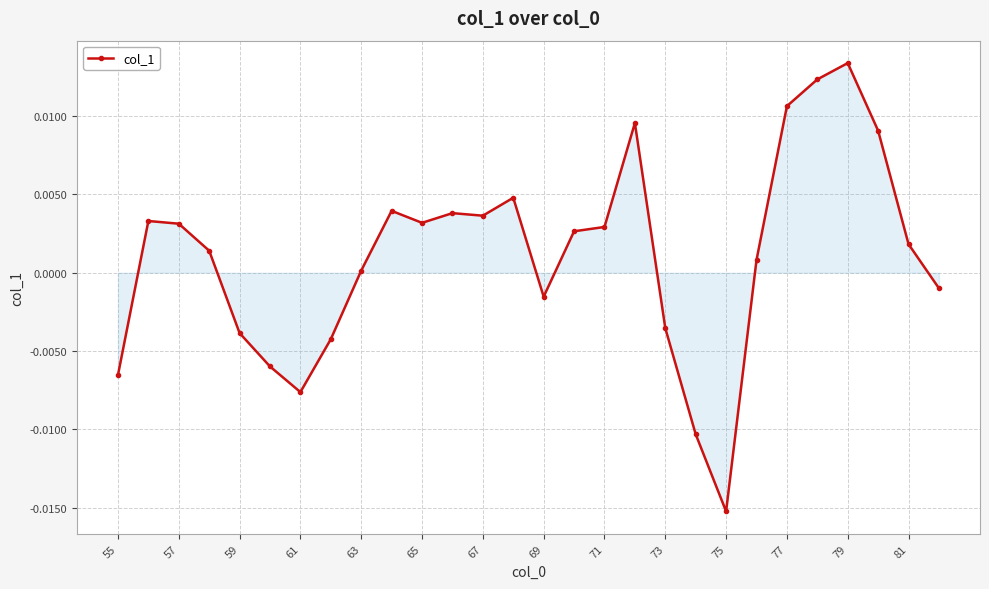

True or false: the data has more than 1 interior local peaks.

True